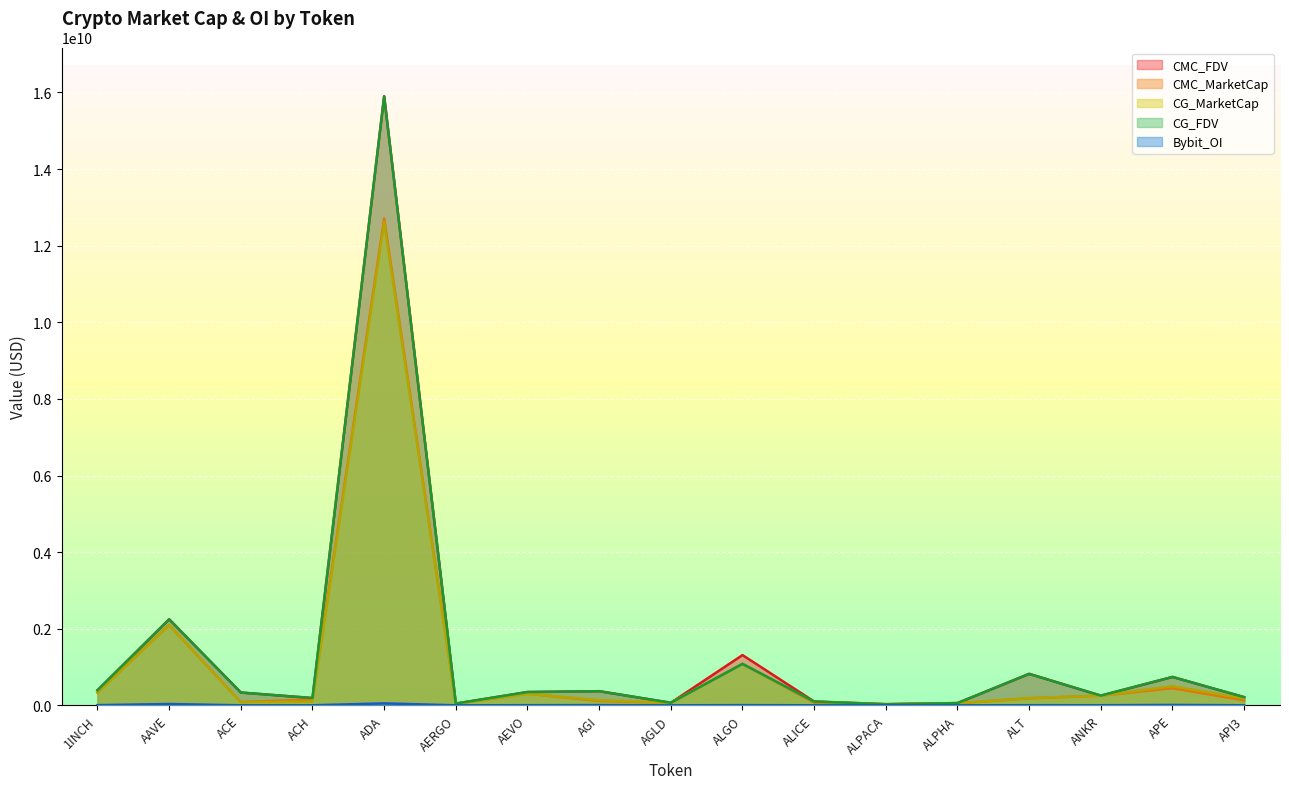

What position from the left is AEVO?

7